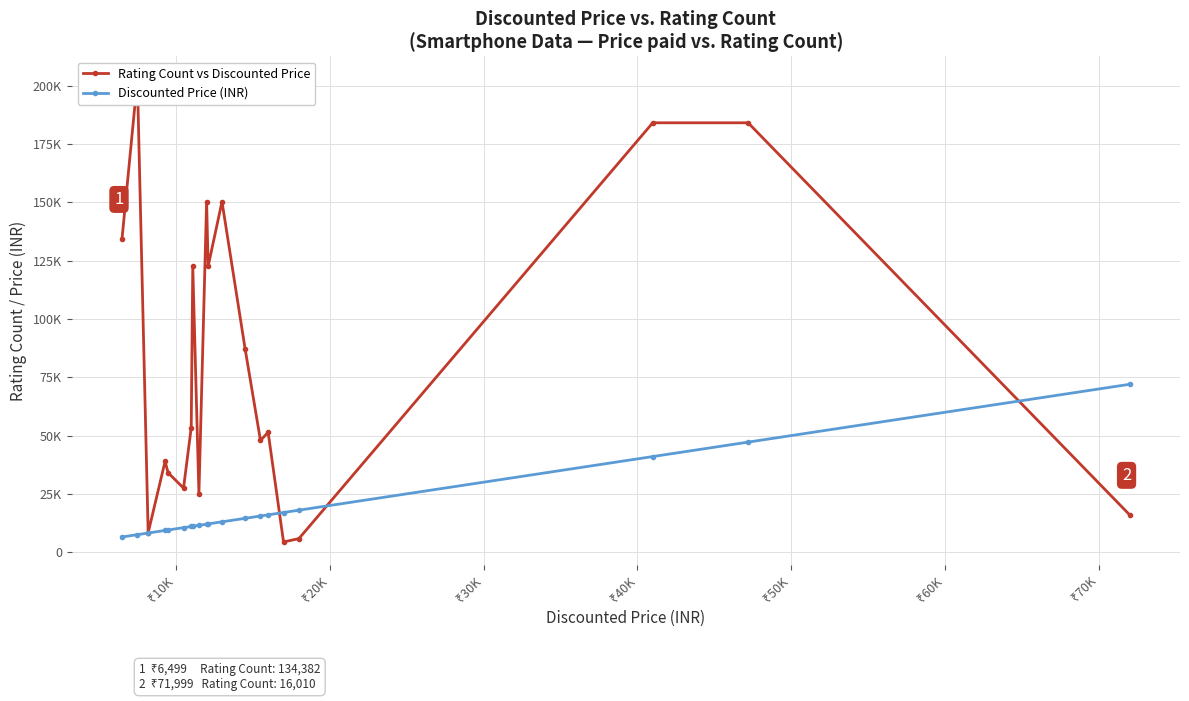

At how many categories does at least one series exceed 40571?

13